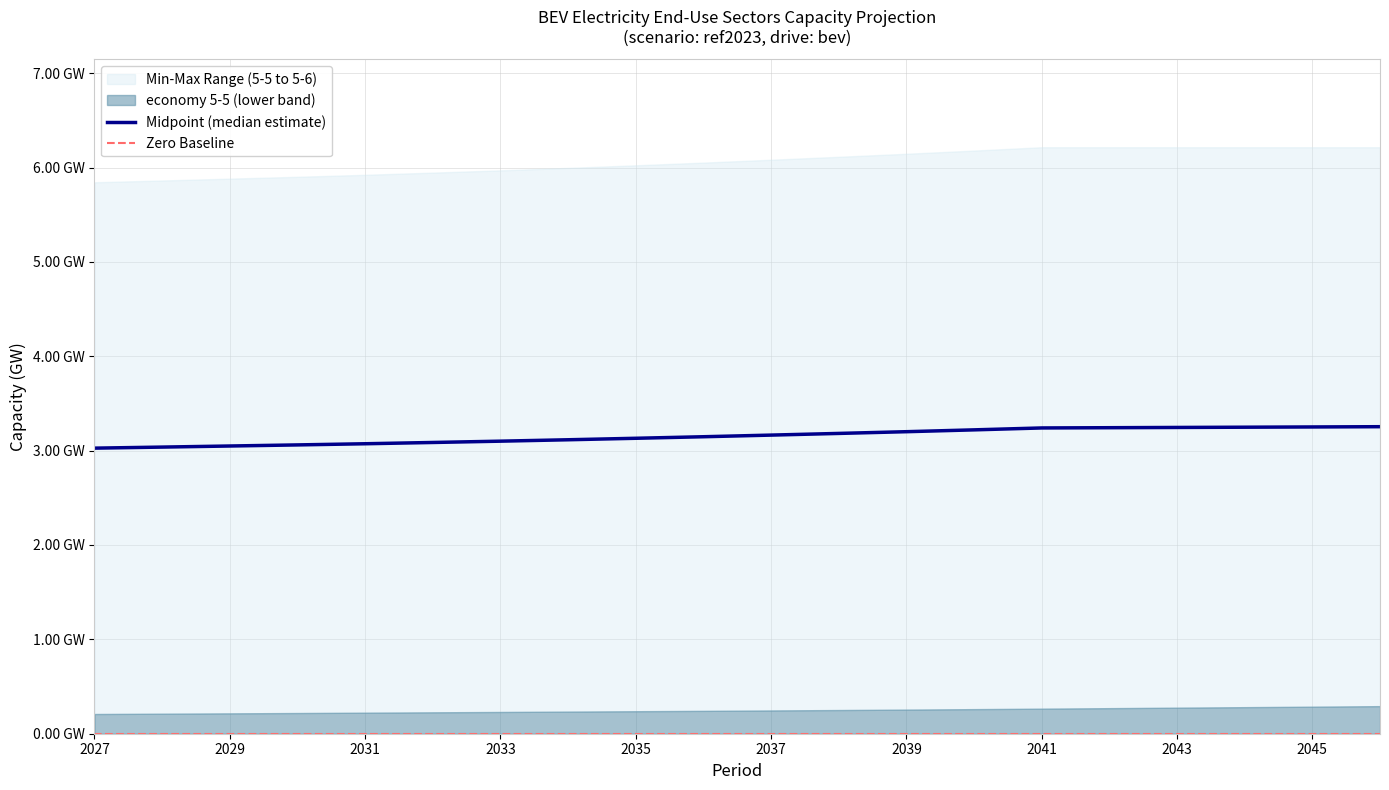

True or false: the data has more than 0 interior local peaks.

False